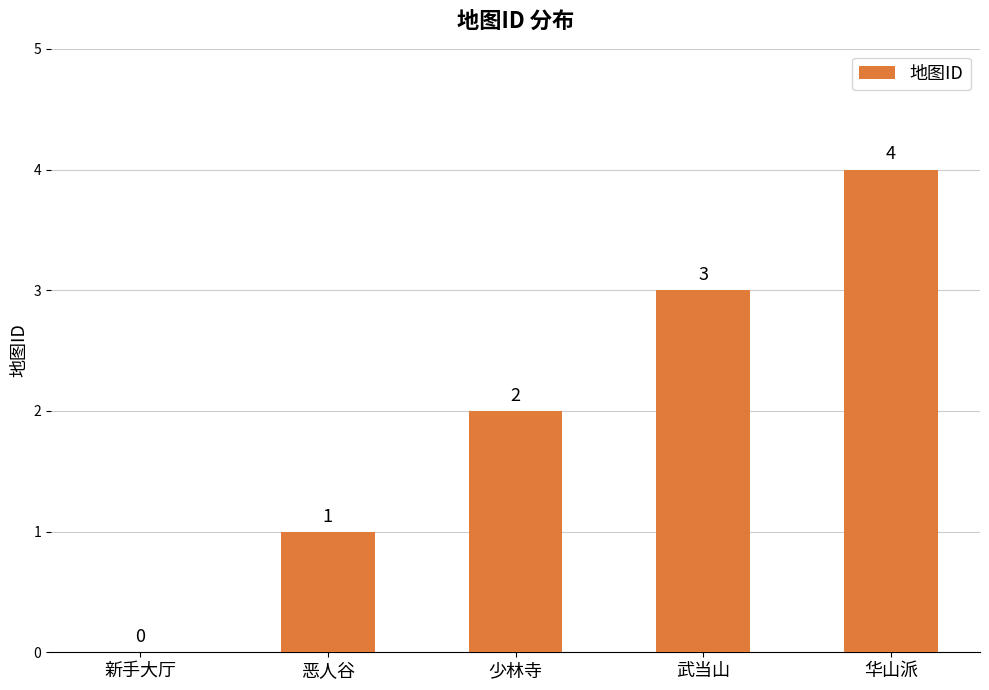

The chart shows a value of 3 at 少林寺. True or false?

False